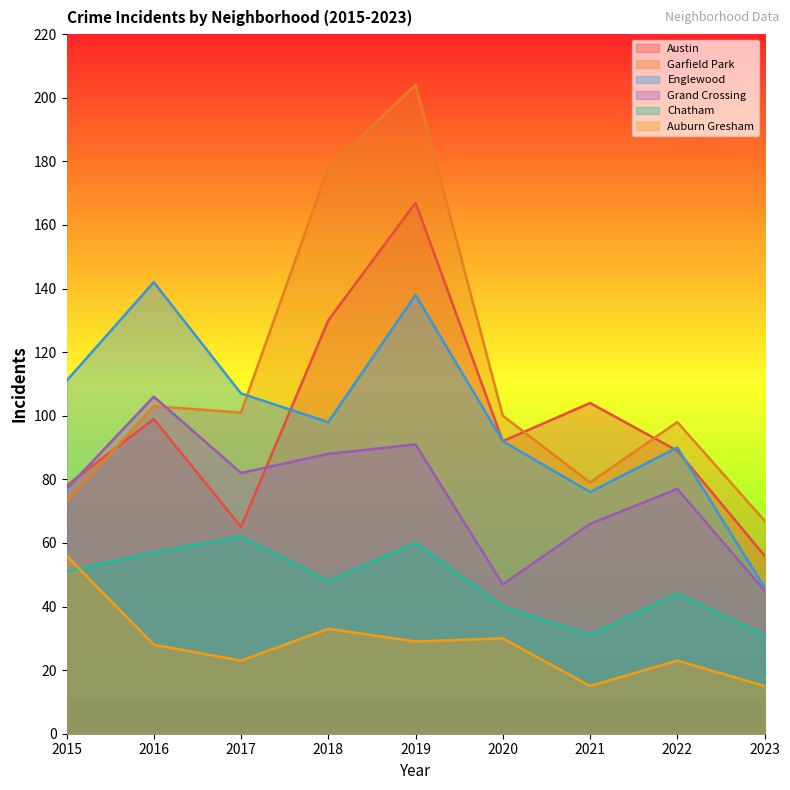

How many data points in Englewood are less than 98?

4